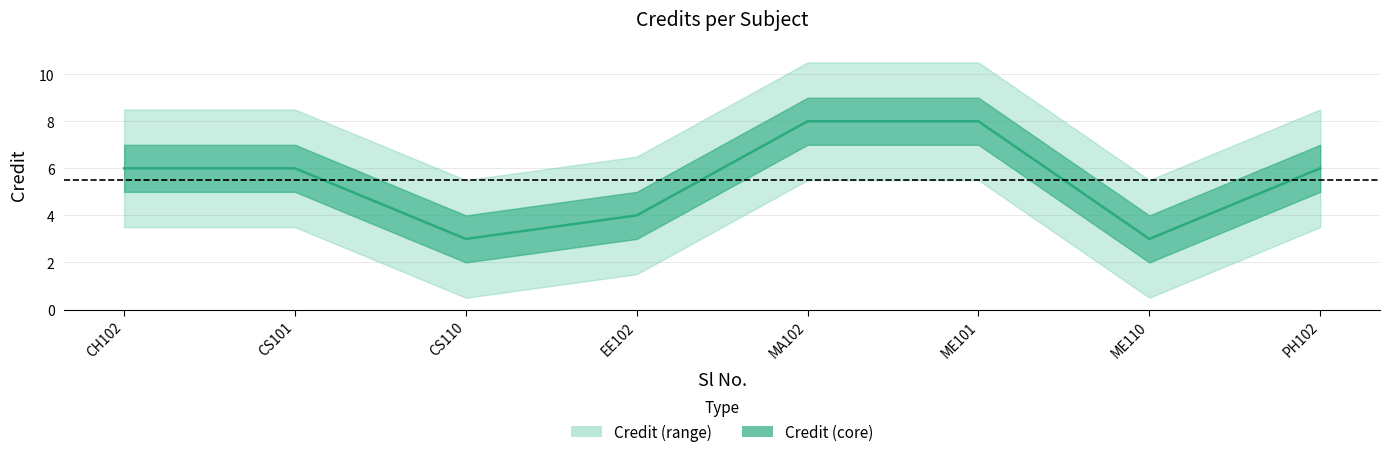

Is this an area chart (filled region under the line)?

No